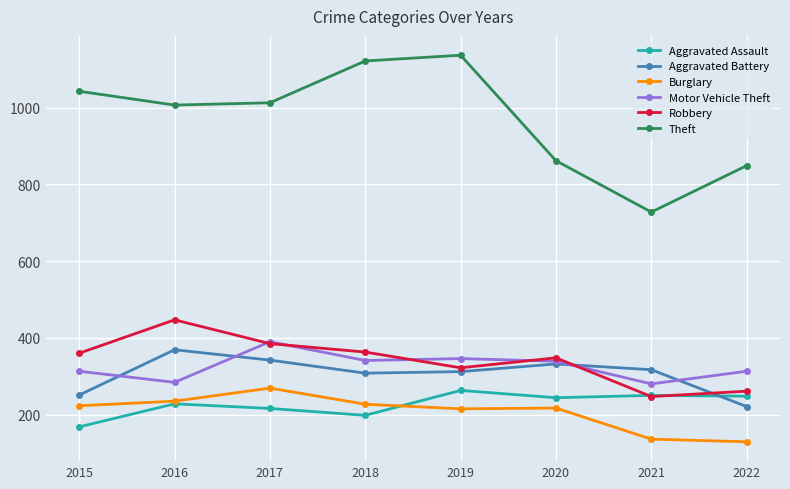

True or false: Theft has a value of 1398 at 2020.

False